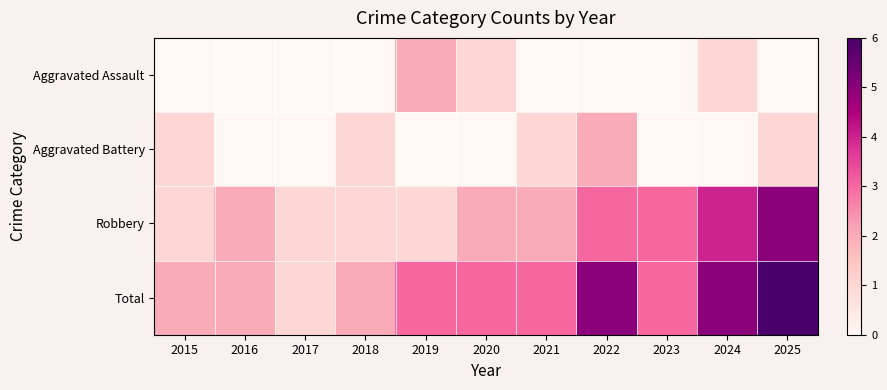

Which series changed the most between 2018 and 2023?

Robbery